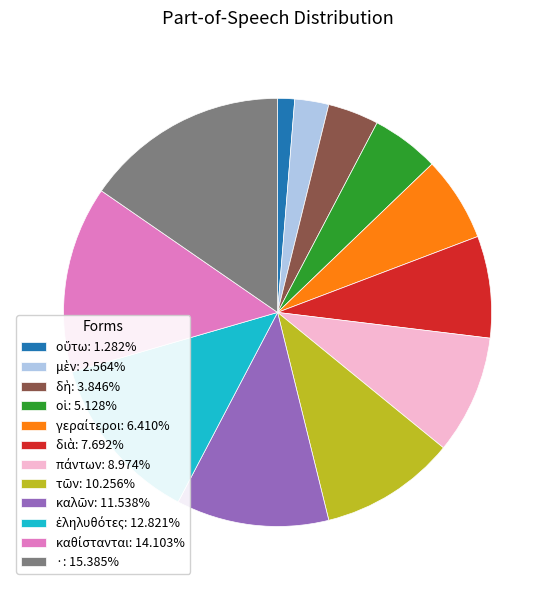

Which slice is the largest?

·